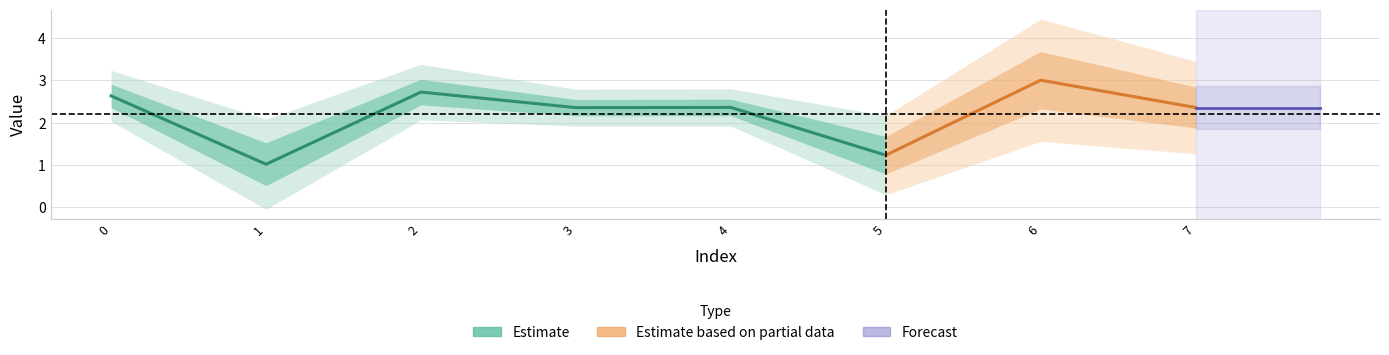

How many interior local peaks (higher than both neighbors) does the data have?

3